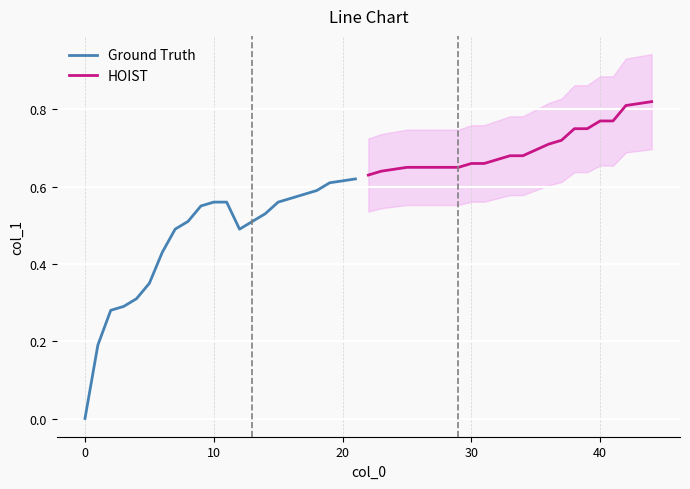

Is the value of Ground Truth at 16 greater than the value of HOIST at 40?

No